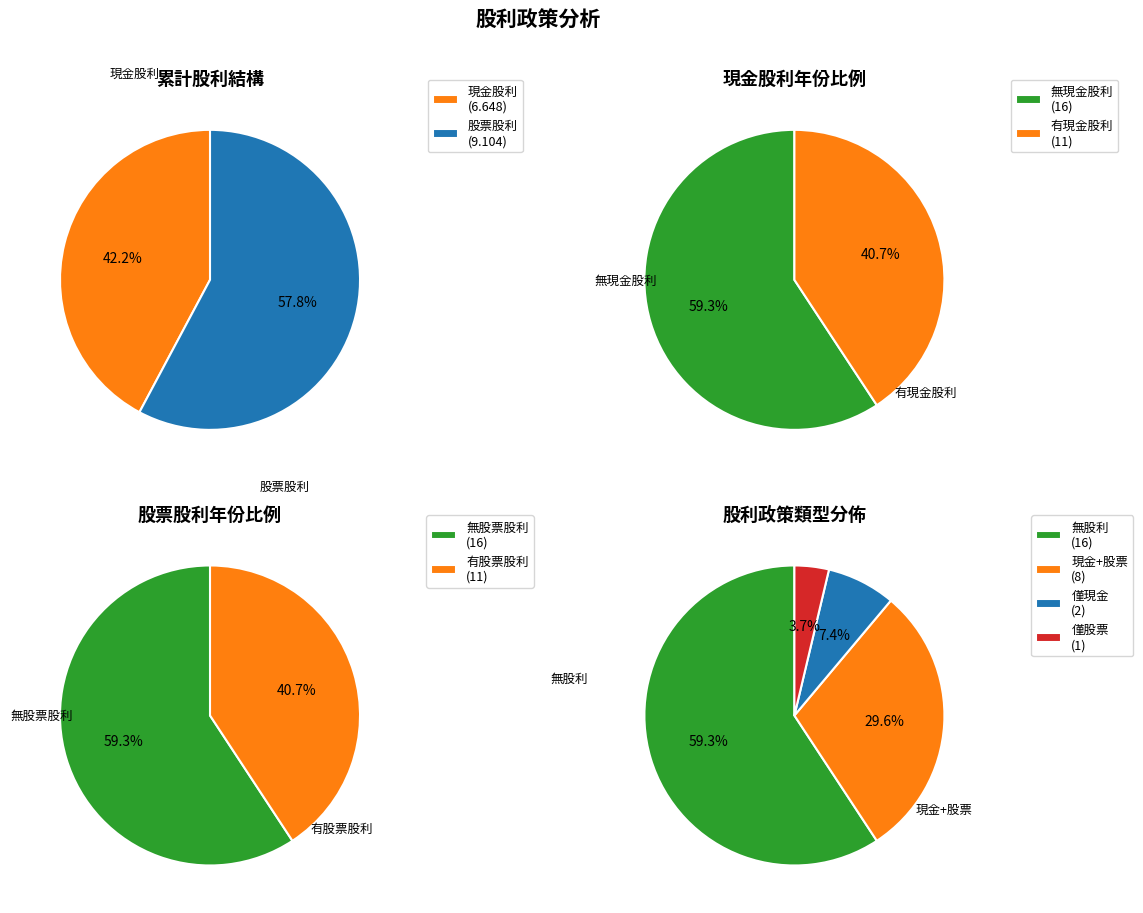

The 2000 slice represents 19% of the pie. True or false?

False